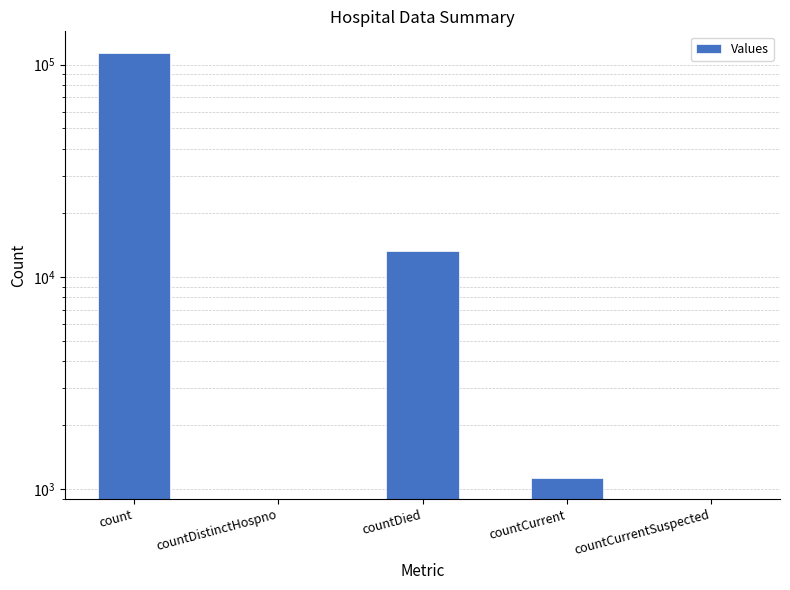

List the labels in order of value, largest first.

count, countDied, countCurrent, countDistinctHospno, countCurrentSuspected